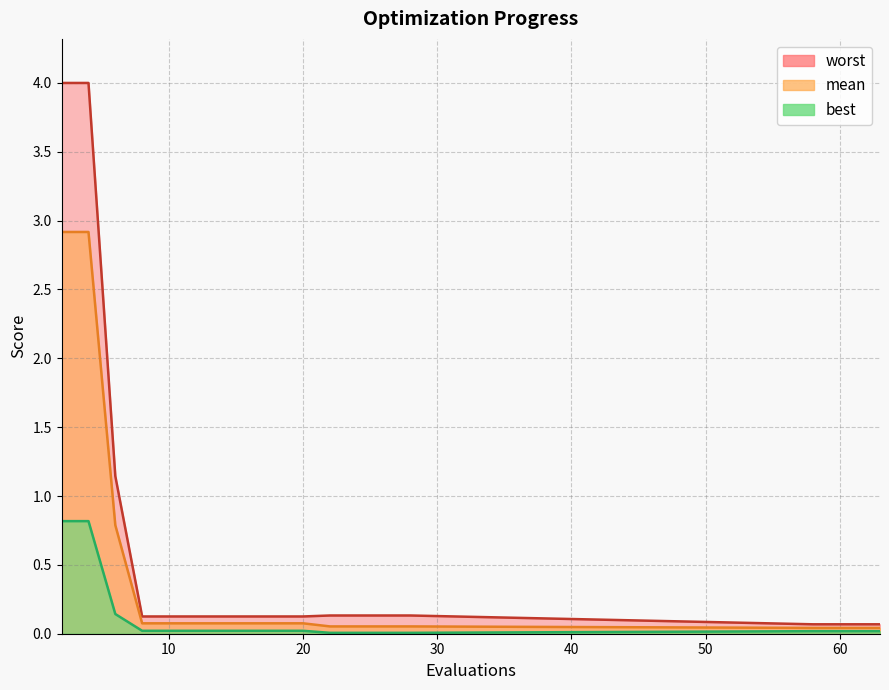

How many lines are shown in the chart?

3